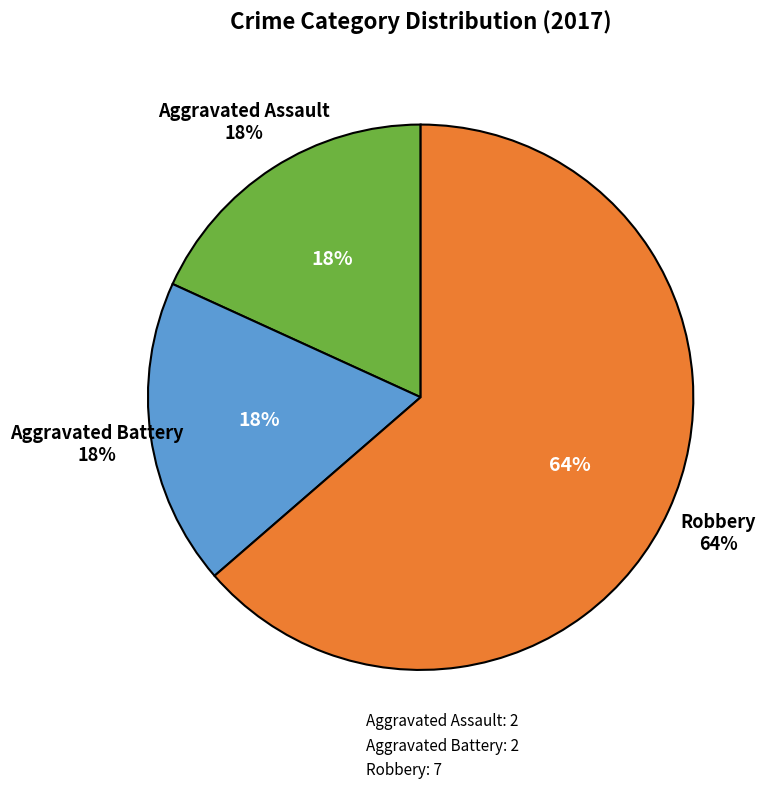

Between Aggravated Battery and Robbery, which is larger?

Robbery